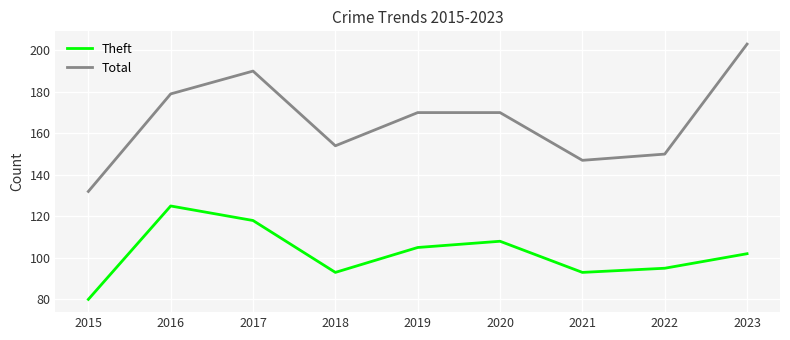

Reading left to right, list all the values displayed in this chart.

Theft: 2015=80	2016=125	2017=118	2018=93	2019=105	2020=108	2021=93	2022=95	2023=102
Total: 2015=132	2016=179	2017=190	2018=154	2019=170	2020=170	2021=147	2022=150	2023=203